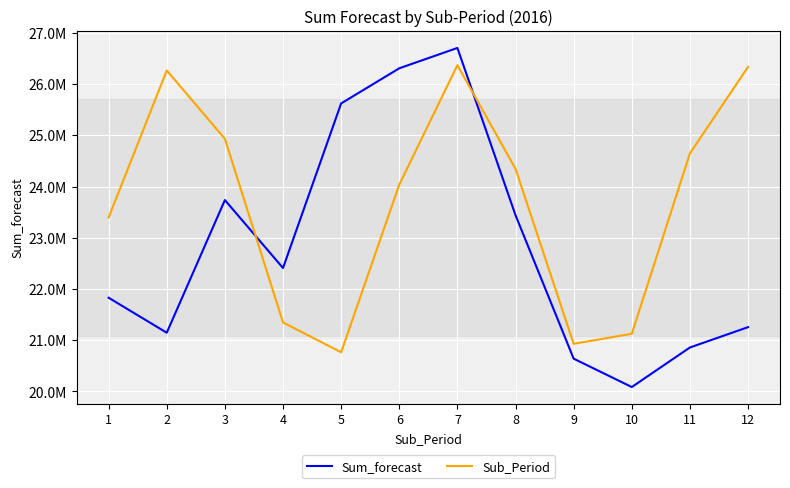

Is it true that Sum_forecast equals 14616729.9 at 4?

False